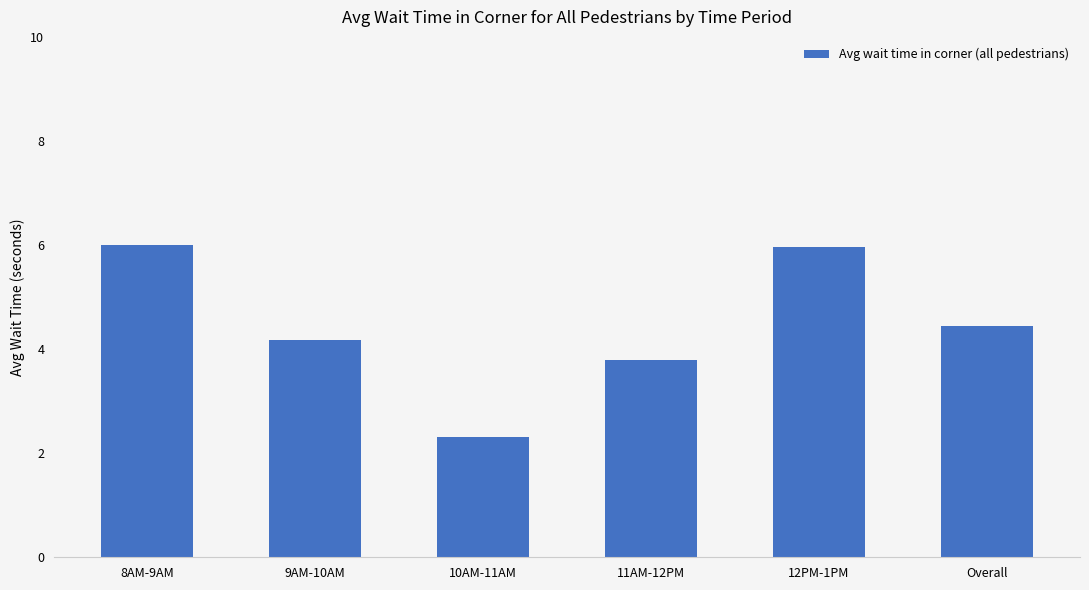

Is it true that the value at 11AM-12PM is 3.8?

True